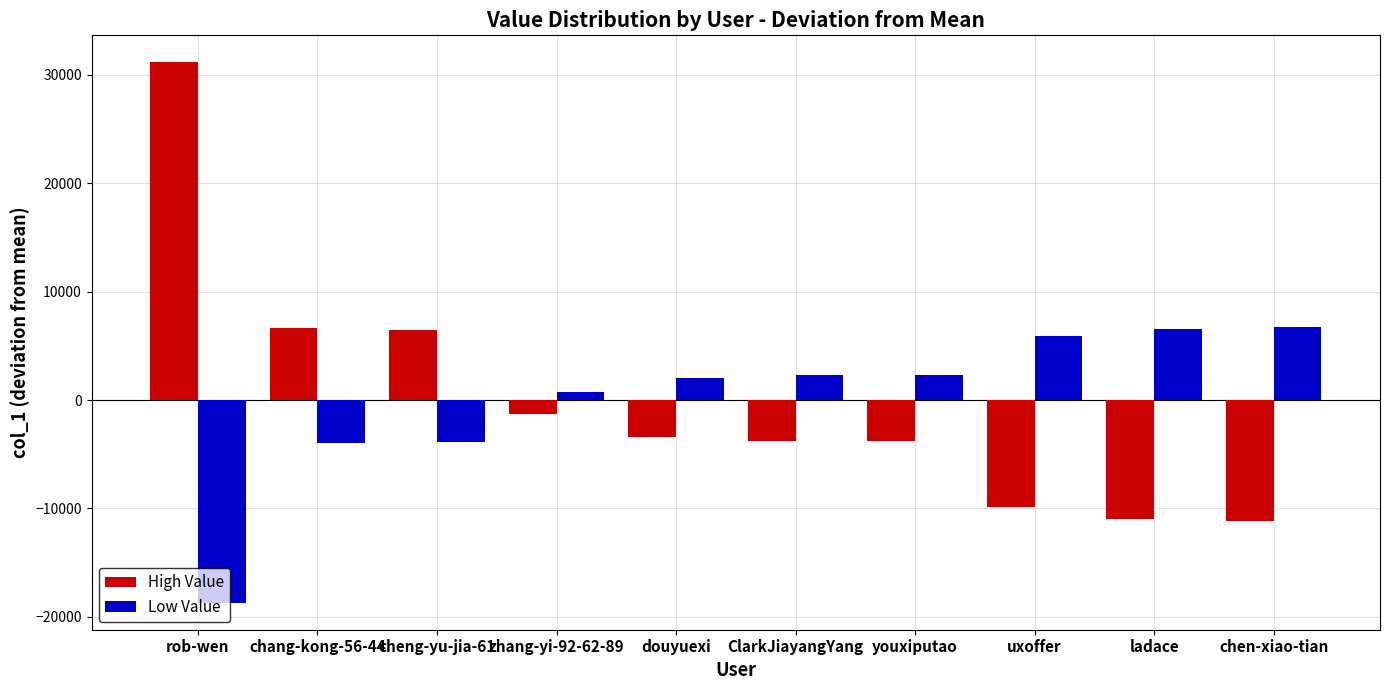

How many categories are shown in the chart?

10